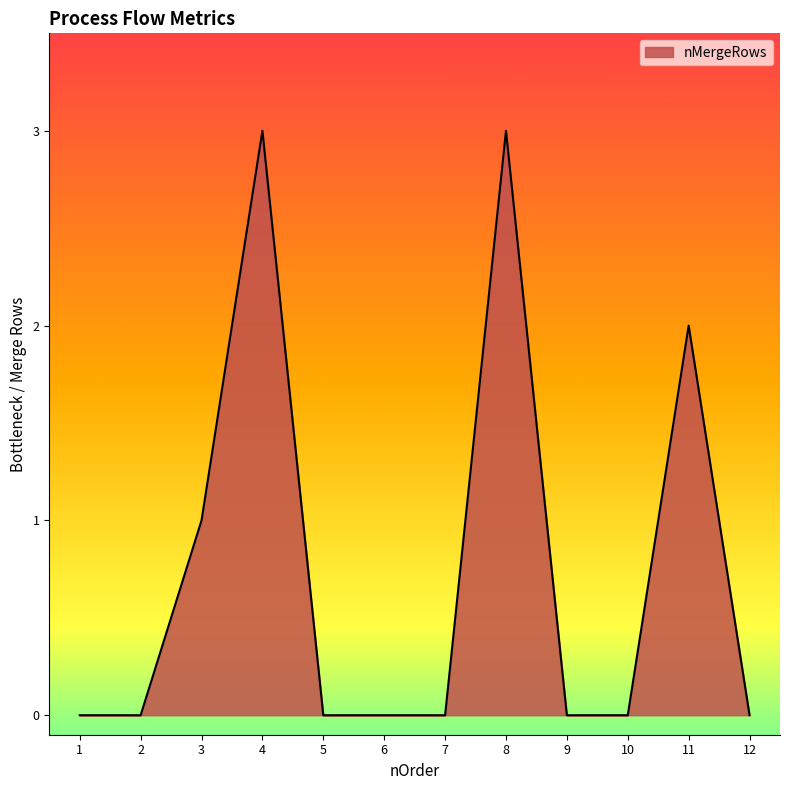

Reading right to left, what are all the values shown in this chart?

12=0	11=2	10=0	9=0	8=3	7=0	6=0	5=0	4=3	3=1	2=0	1=0